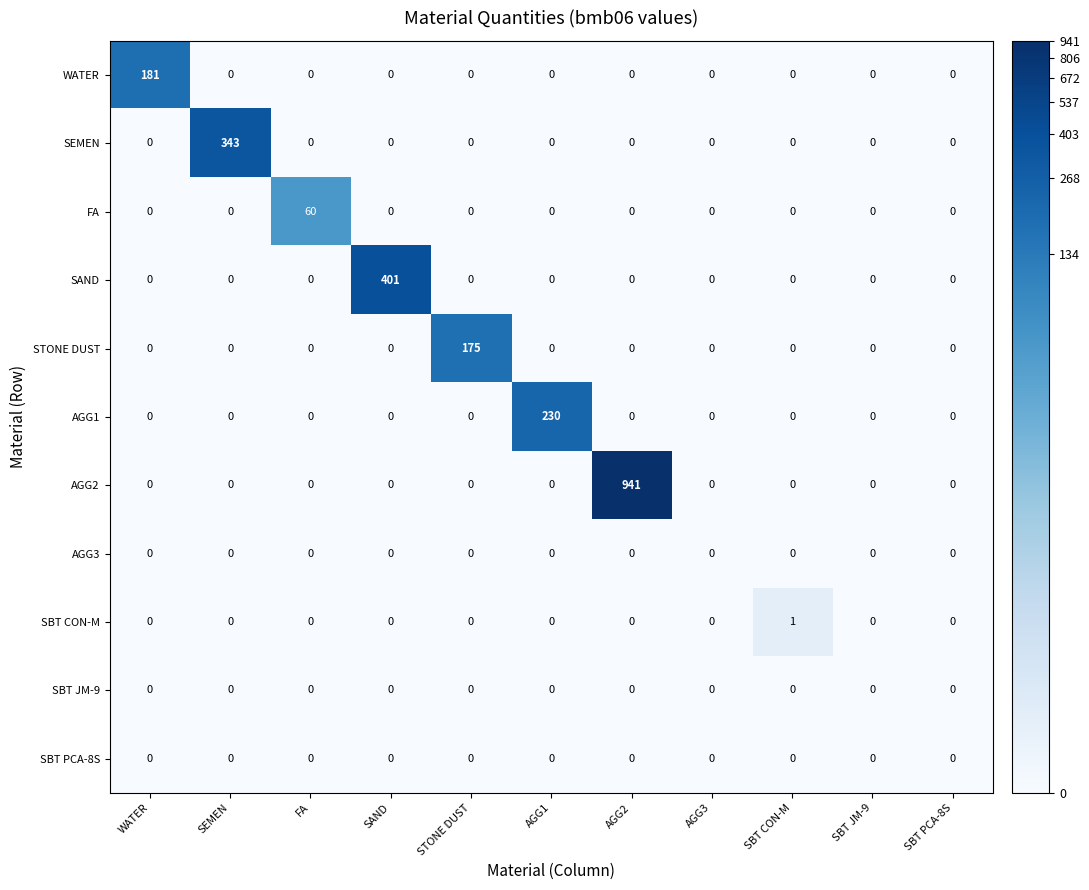

At how many categories does at least one series exceed 121?

6